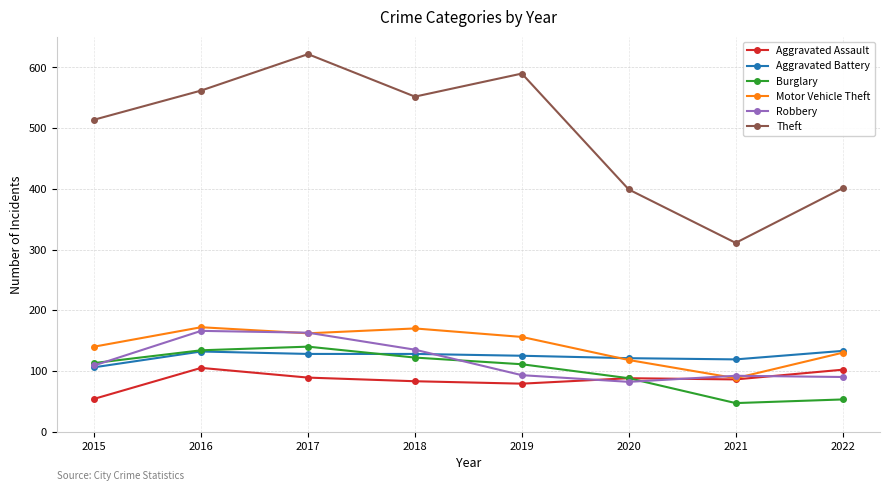

The Aggravated Assault series shows 183 at 2022. True or false?

False